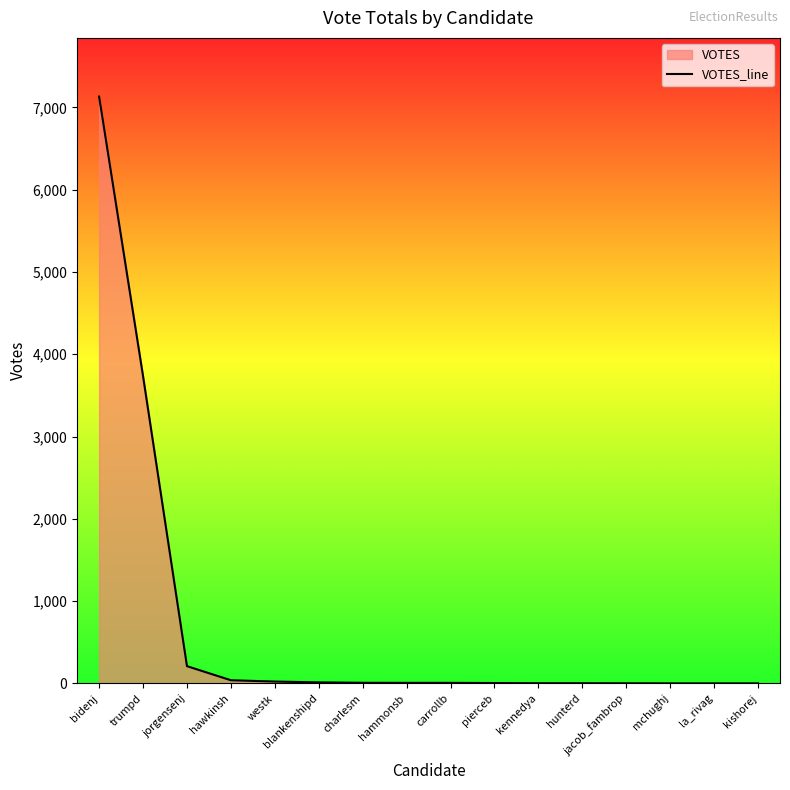

Rank the categories by value from highest to lowest.

bidenj, trumpd, jorgensenj, hawkinsh, westk, blankenshipd, charlesm, hammonsb, carrollb, pierceb, kennedya, hunterd, jacob_fambrop, mchughj, la_rivag, kishorej